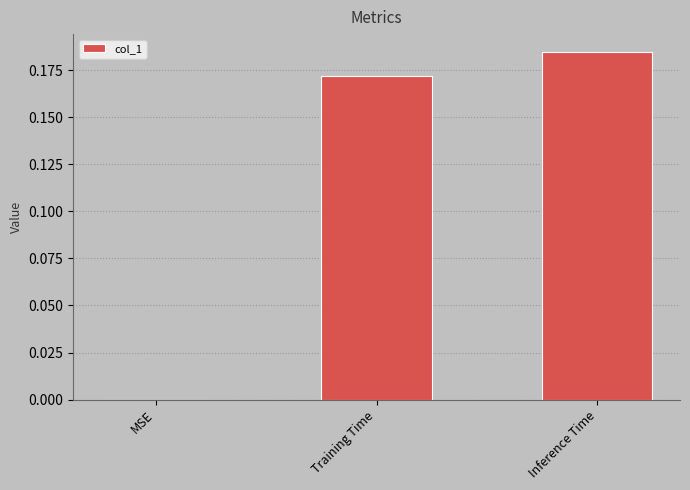

Which has a higher value, Inference Time or MSE?

Inference Time